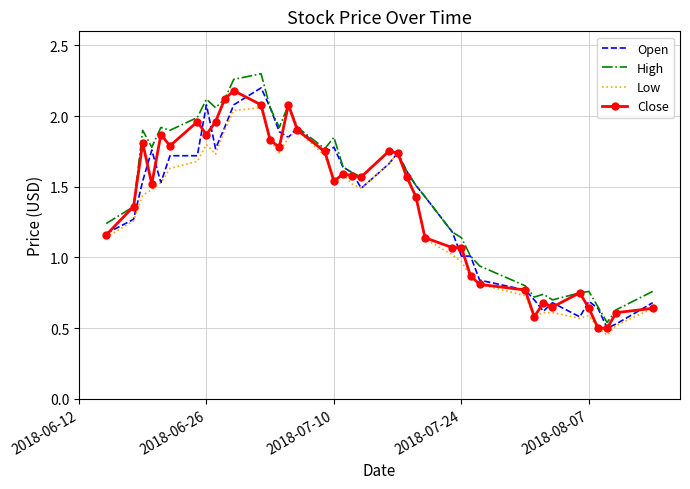

What is the highest value of the Close series?

2.2